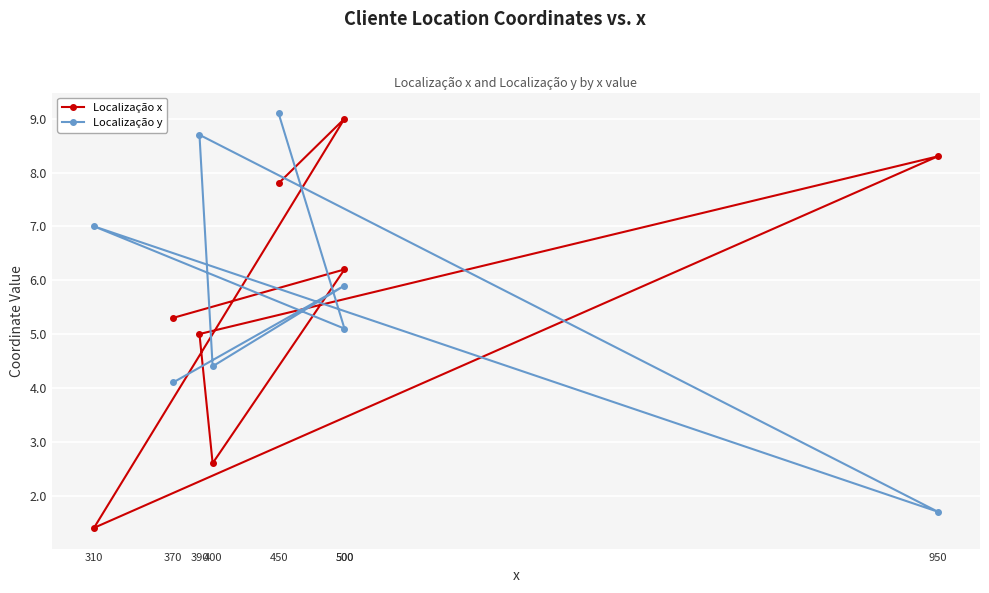

At 500, list the series in order from smallest to largest.

Localização y, Localização x